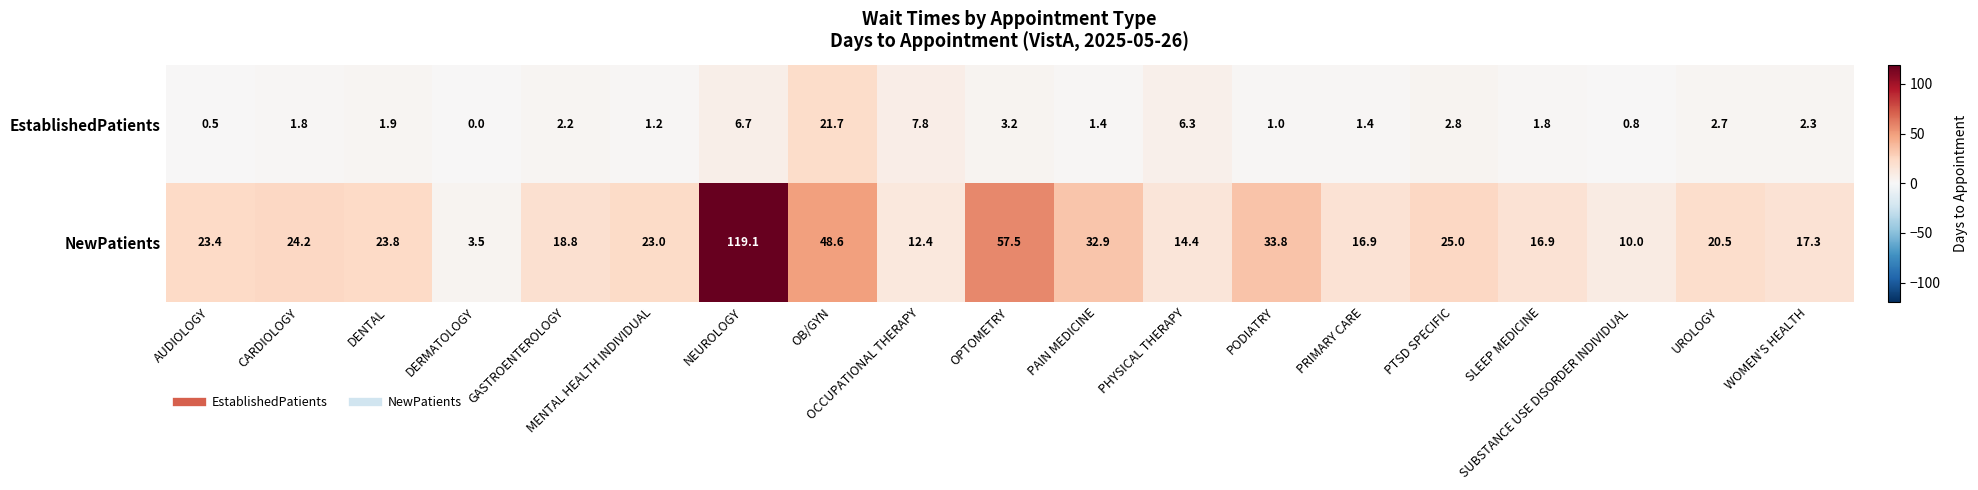

The value of EstablishedPatients at PAIN MEDICINE is 0.8. True or false?

False